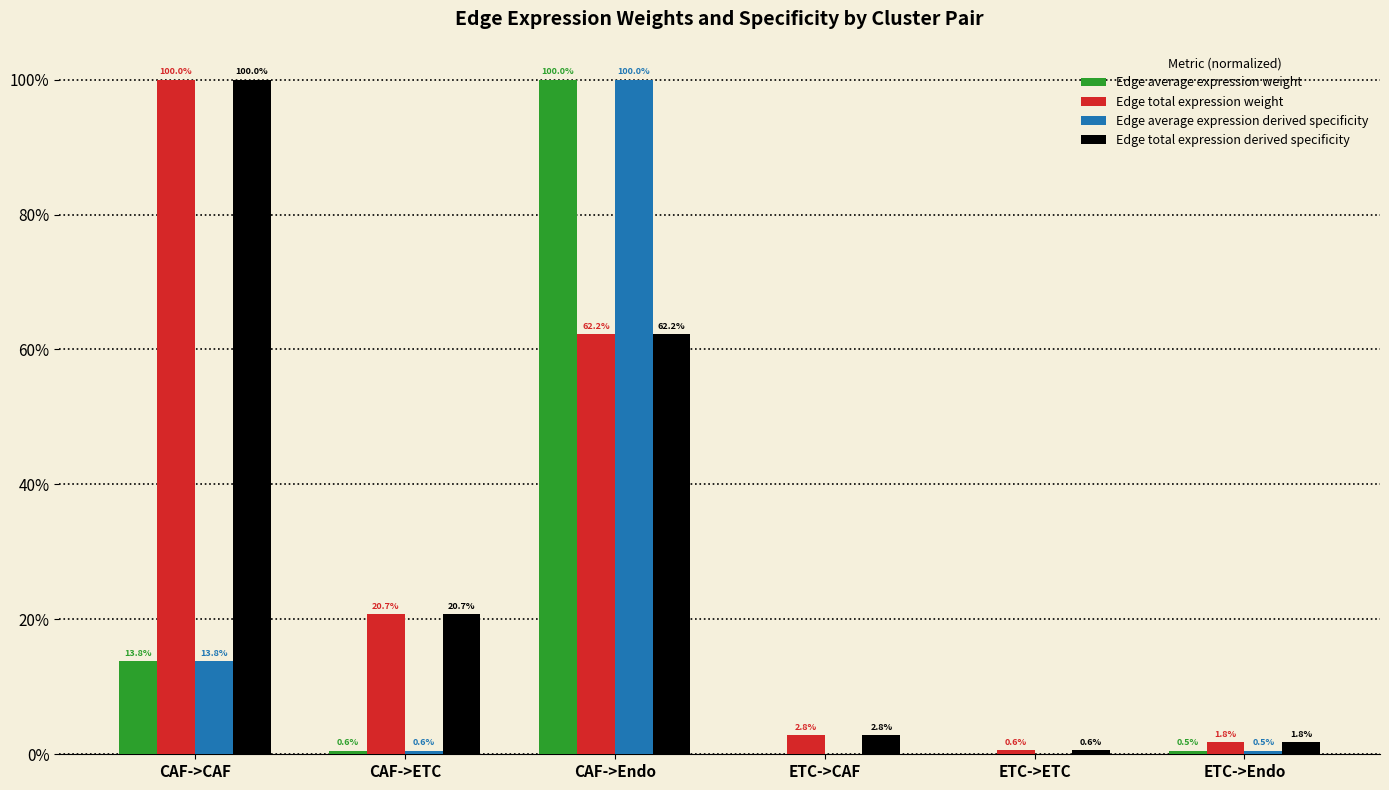

Is it true that Edge total expression weight equals 108.3 at CAF->Endo?

False